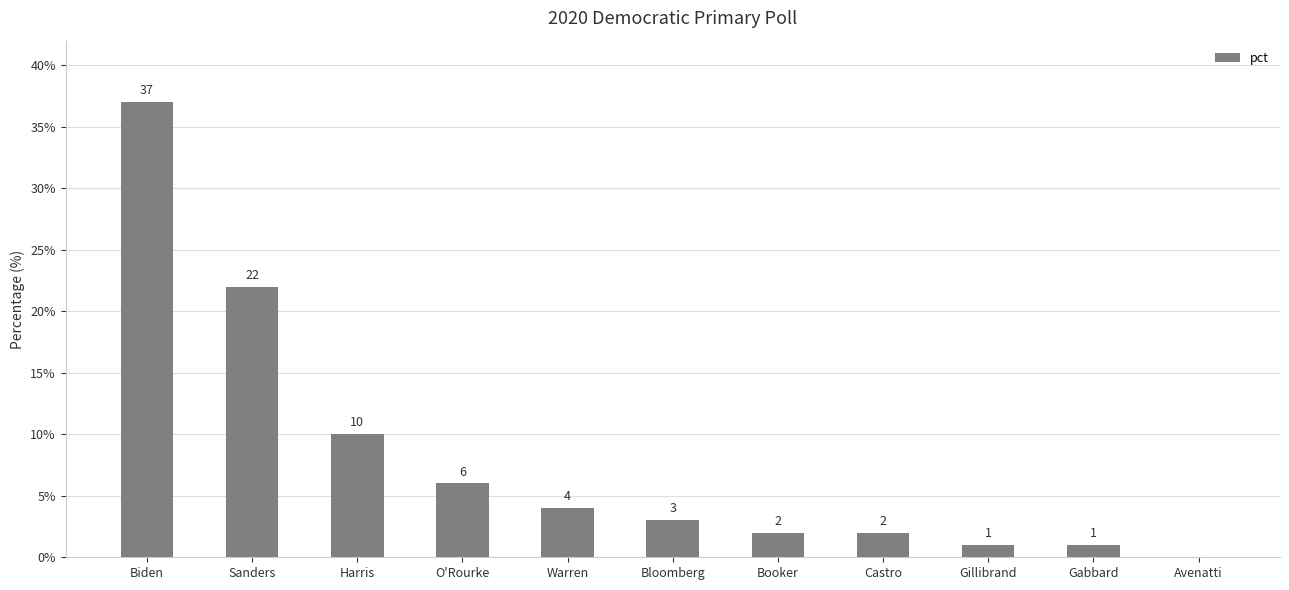

The chart shows a value of 2 at Castro. True or false?

True